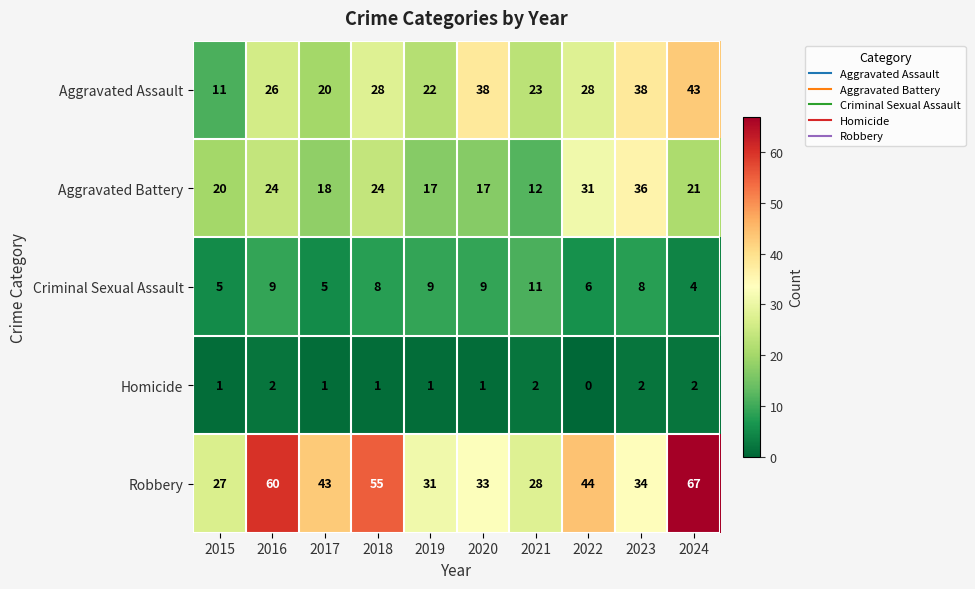

What is the greatest value displayed?

67